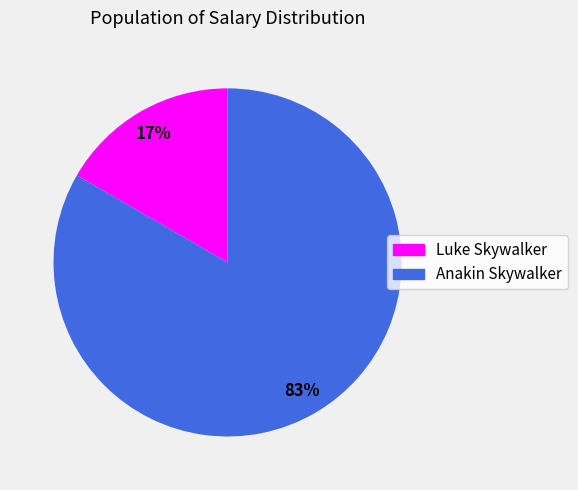

Is the sum of Luke Skywalker and Anakin Skywalker greater than half?

Yes